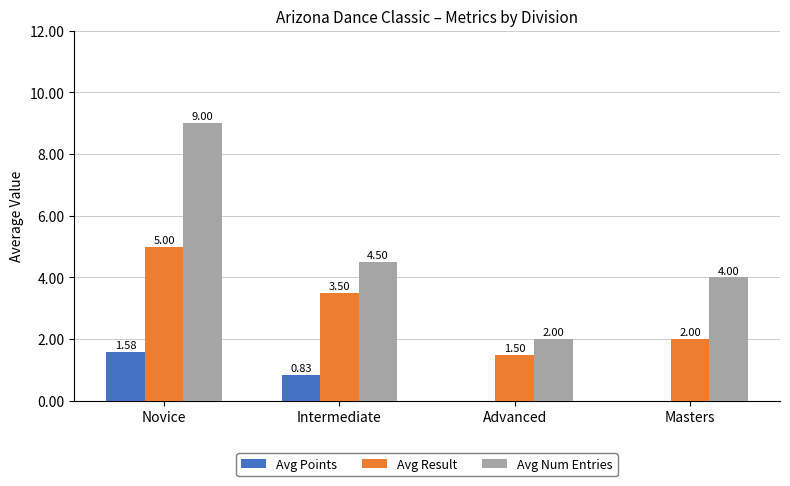

Does the chart contain stacked bars?

No